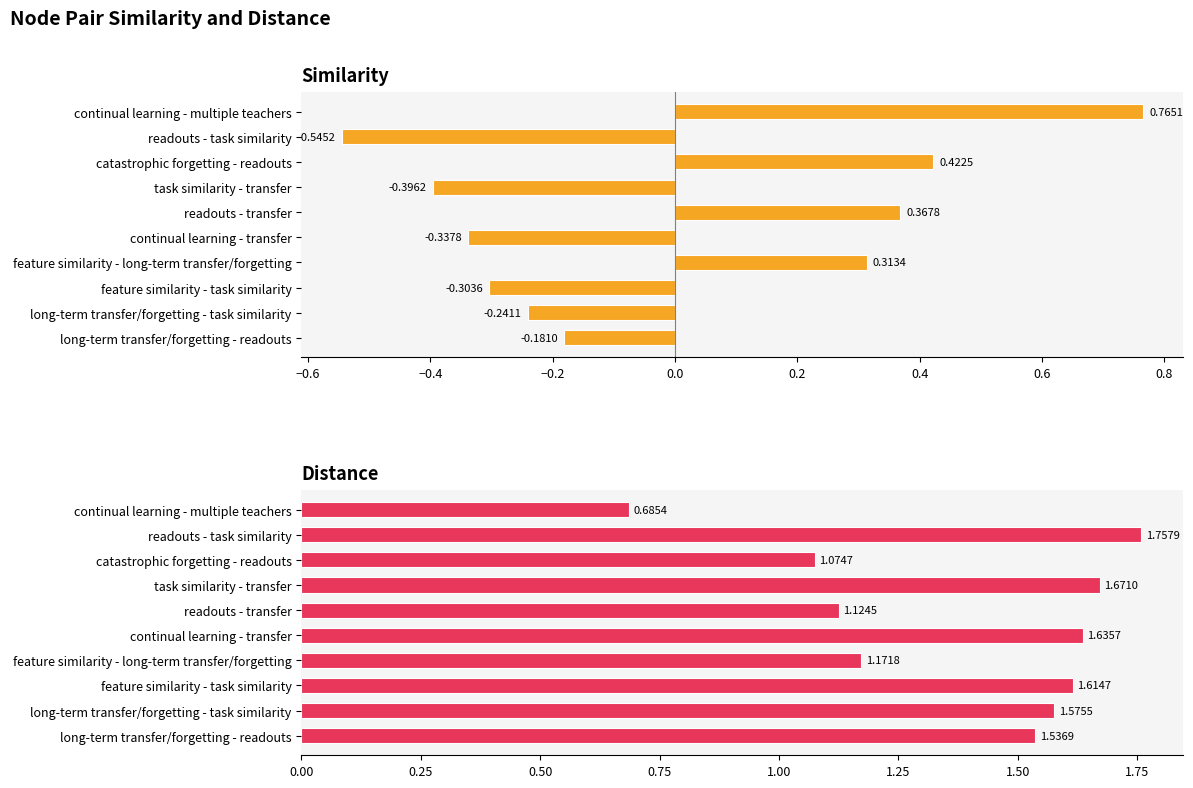

List the series in order of their overall mean, highest first.

distance, similarity